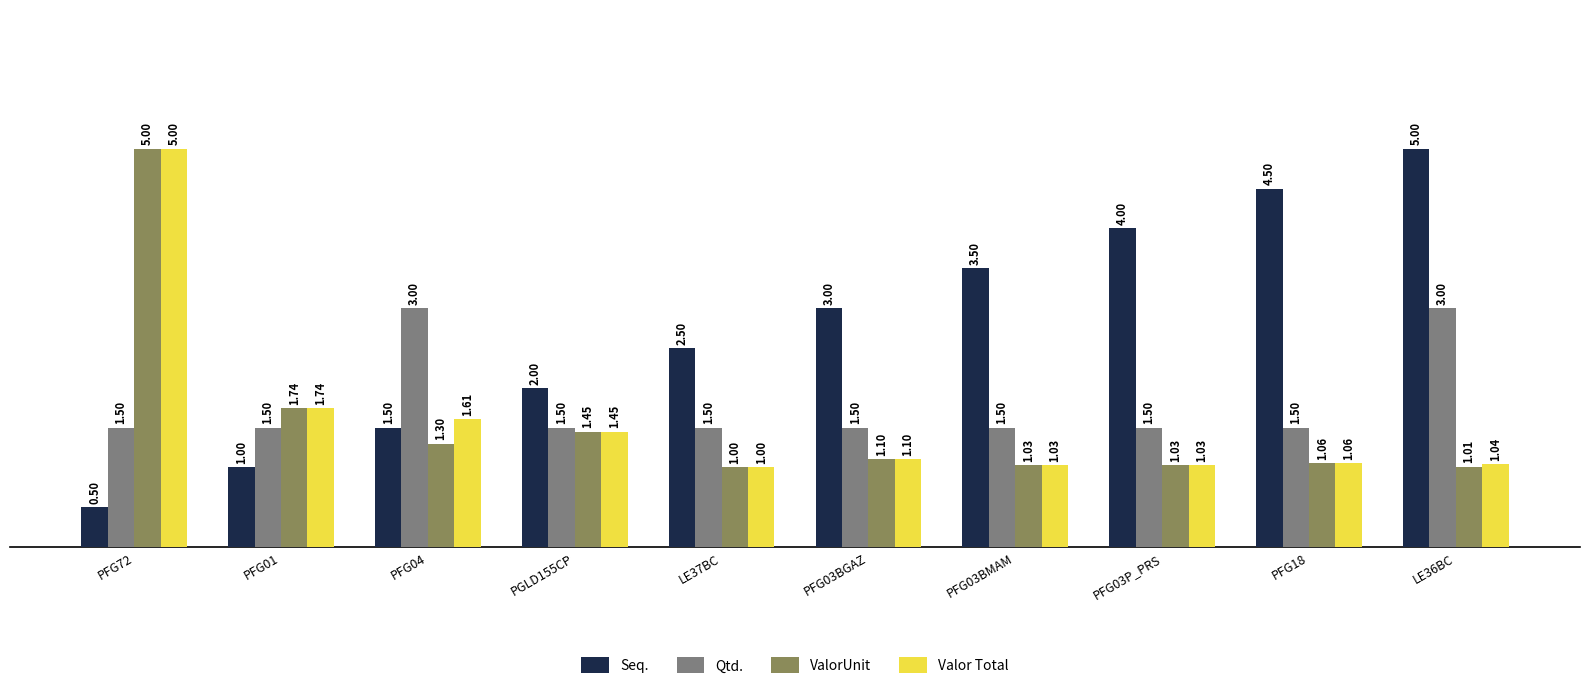

How many bars are there in each group?

4